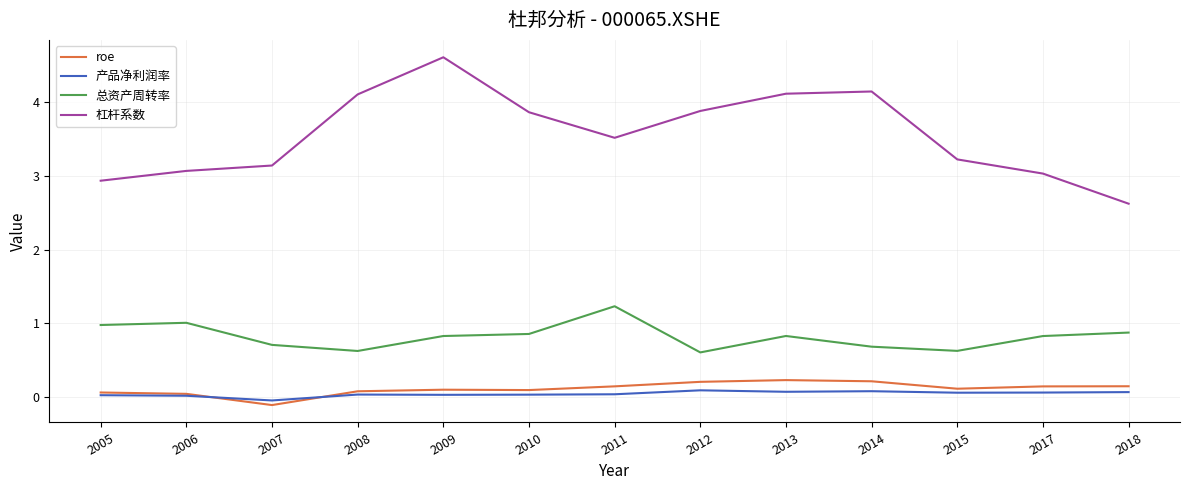

What is the greatest value displayed?

4.6